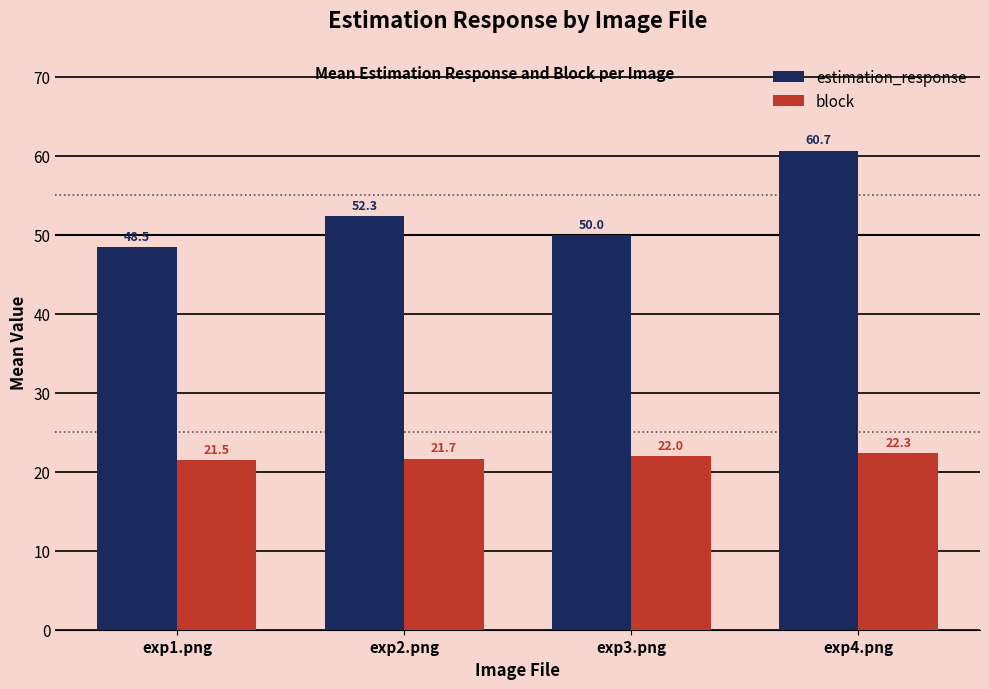

At which category does the chart reach its peak across all series?

exp4.png